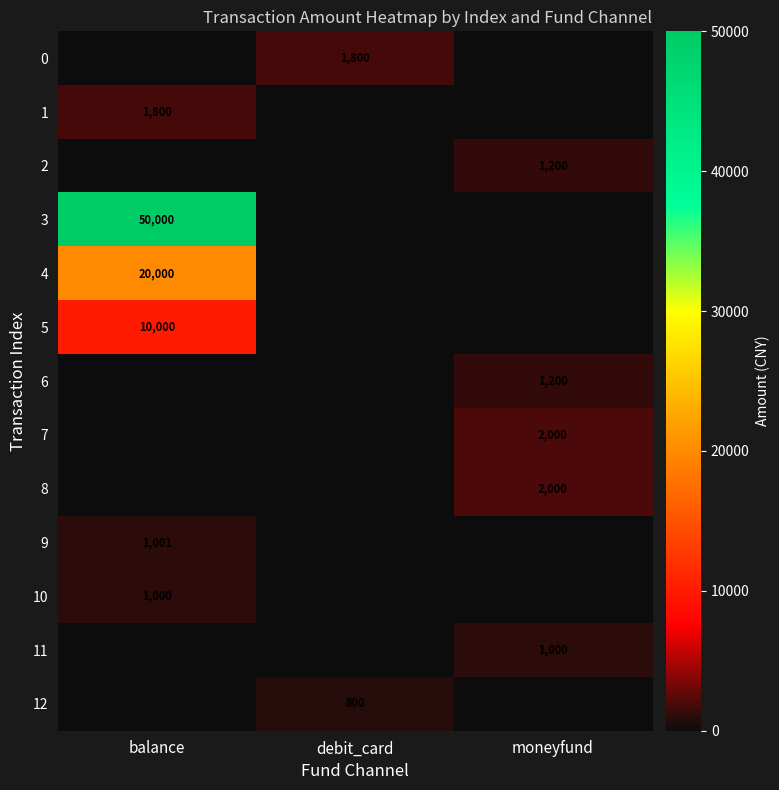

True or false: 5 has a value of 16624 at balance.

False